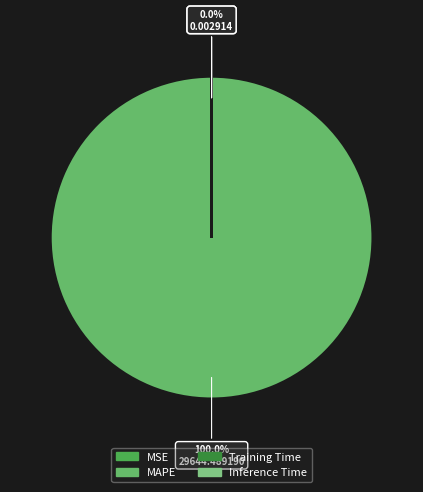

What is the smallest slice in the pie chart?

Inference Time